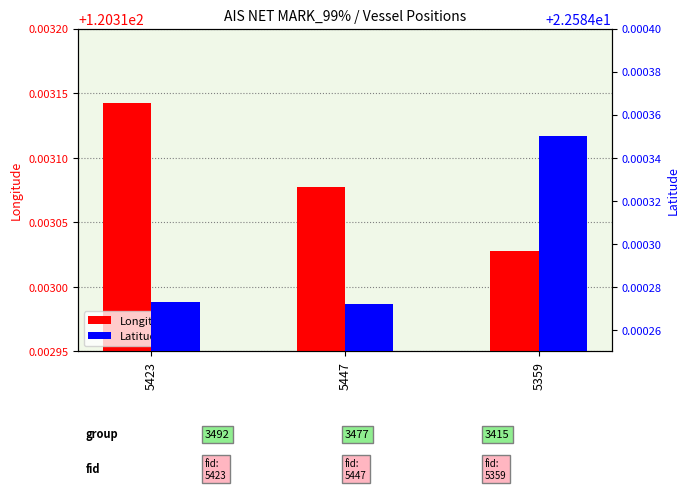

What position from the left is 5423?

1